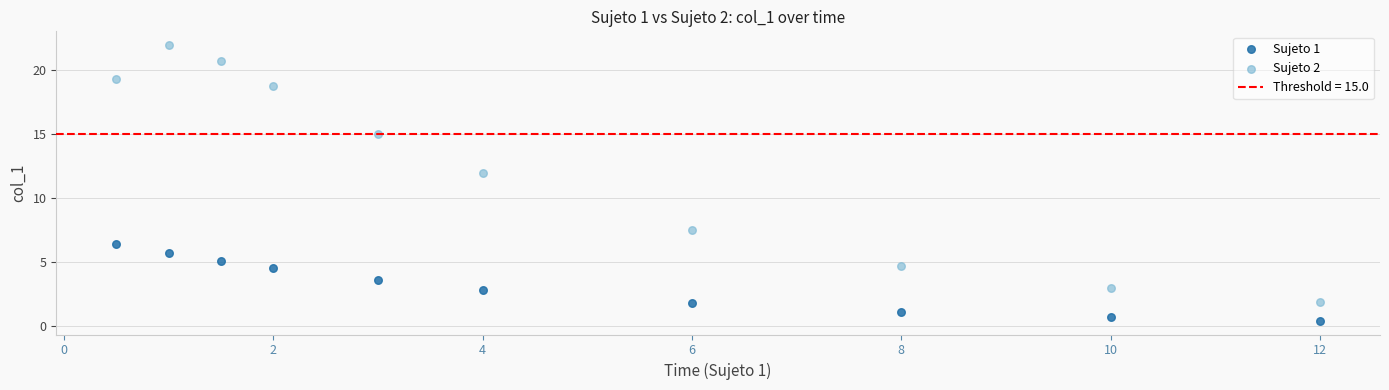

Which series has the largest Y range (max minus min)?

Sujeto 2